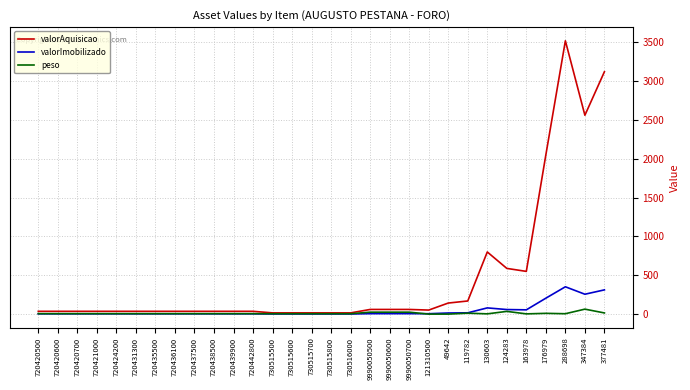

What is the difference between the highest and lowest values at 119782?

157.0